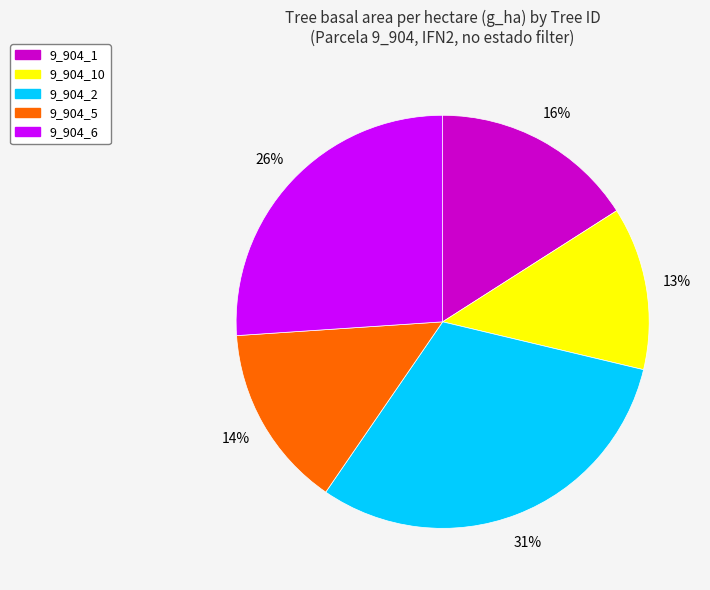

True or false: 9_904_5 accounts for 14% of the total.

True